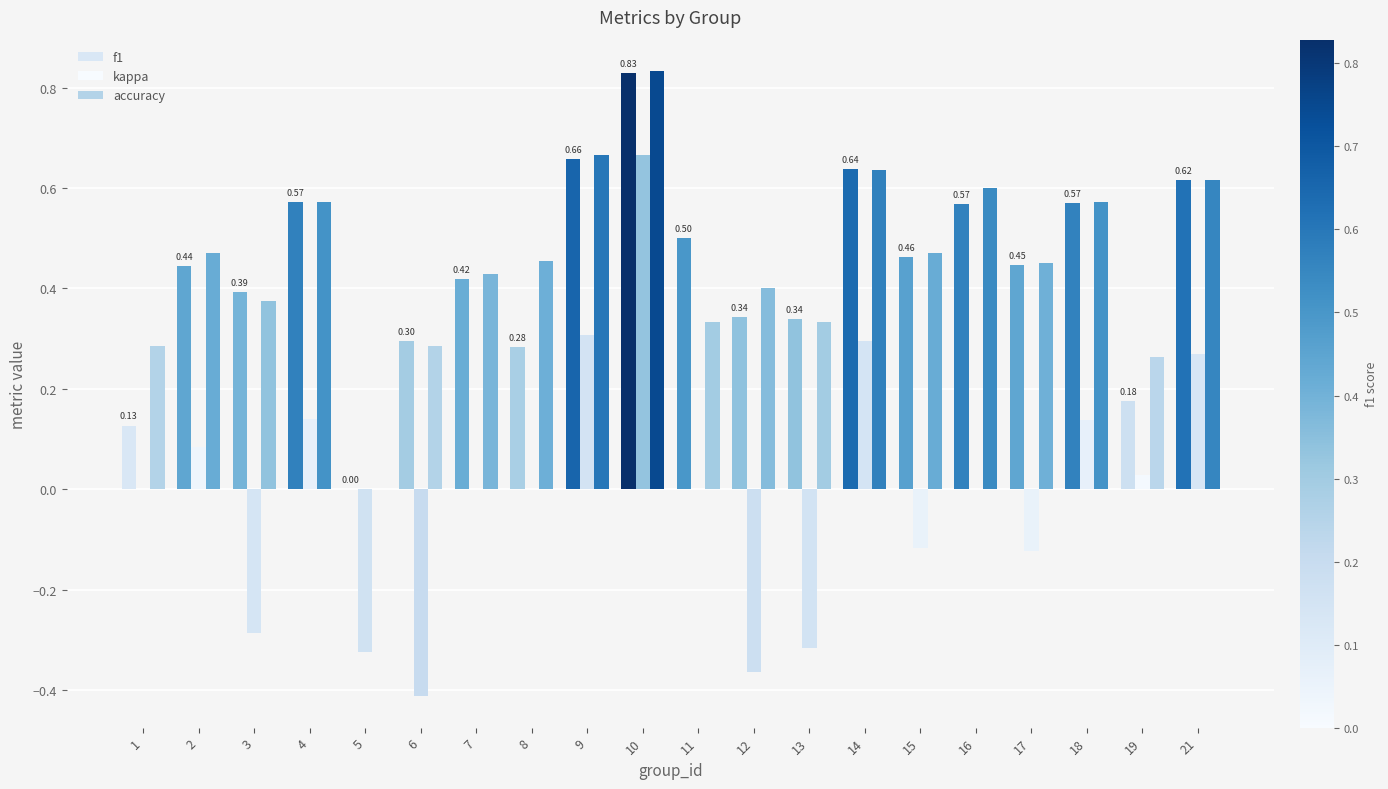

List the series in order of their peak value, highest first.

accuracy, f1, kappa